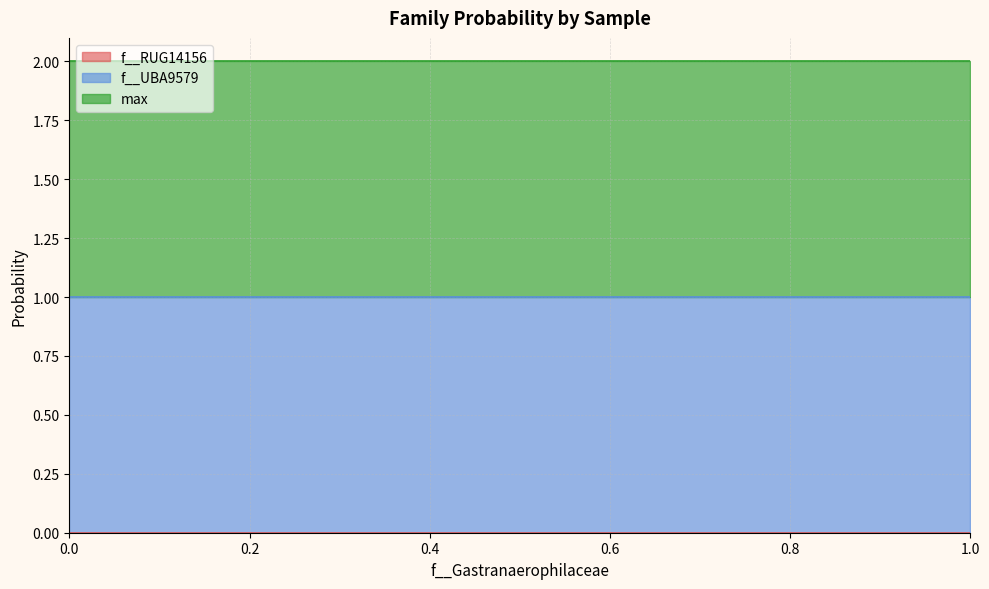

What are all the series names shown in the legend?

f__RUG14156, f__UBA9579, max